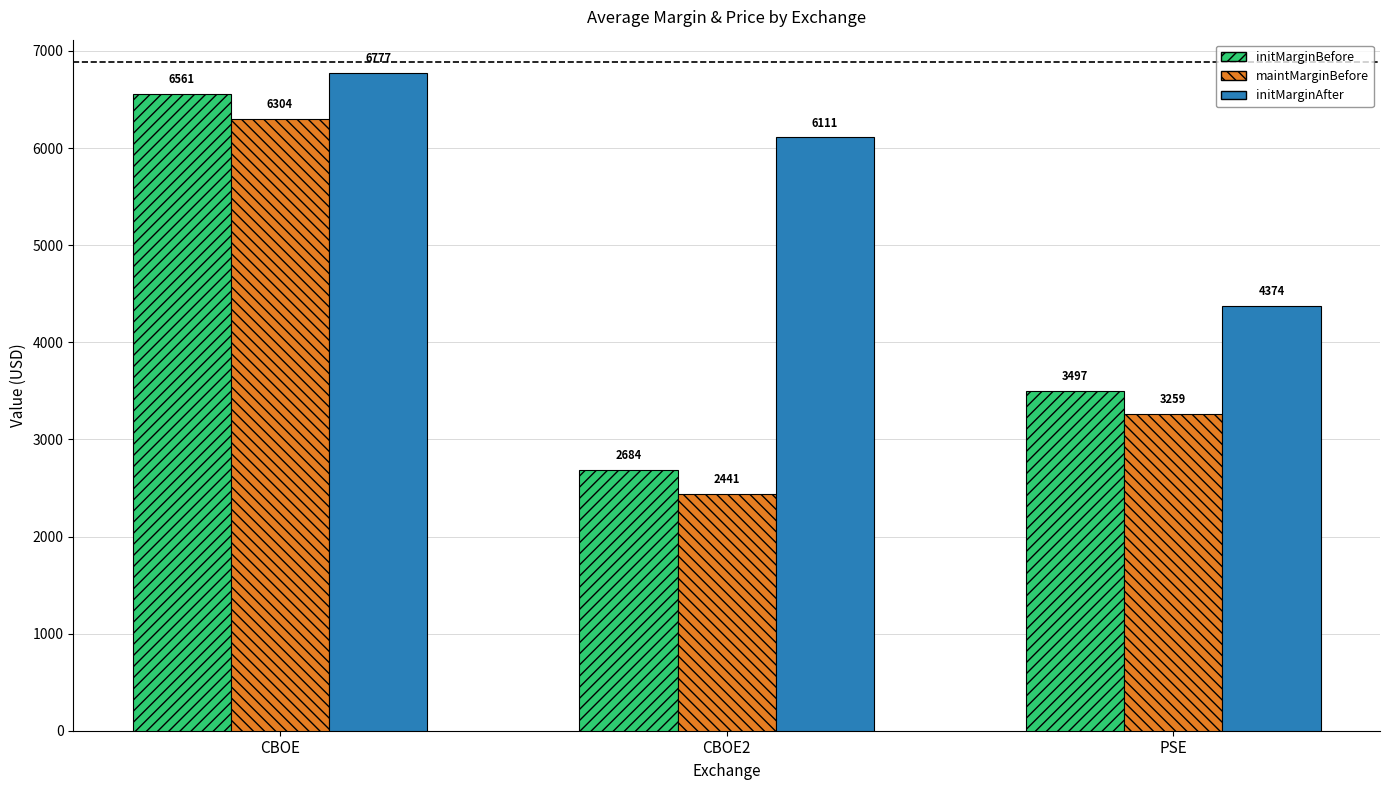

Is the value of maintMarginBefore at PSE greater than the value of initMarginAfter at CBOE?

No